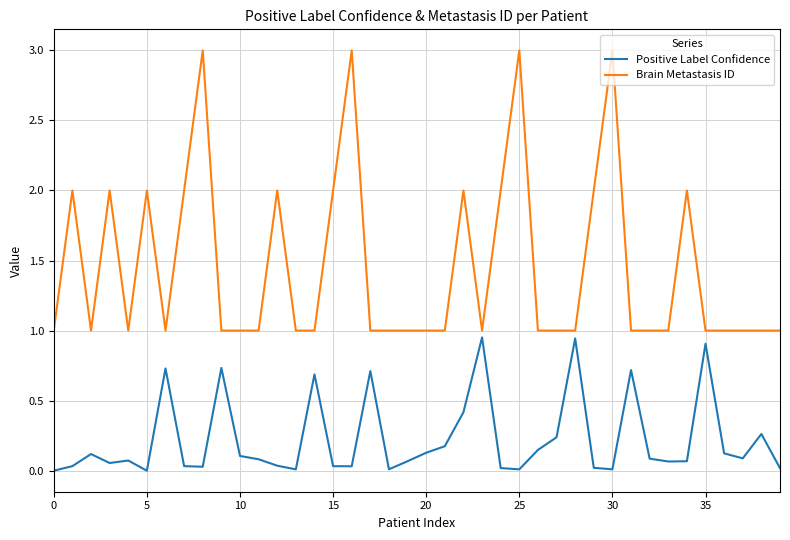

Which series has the widest spread of values?

Brain Metastasis ID